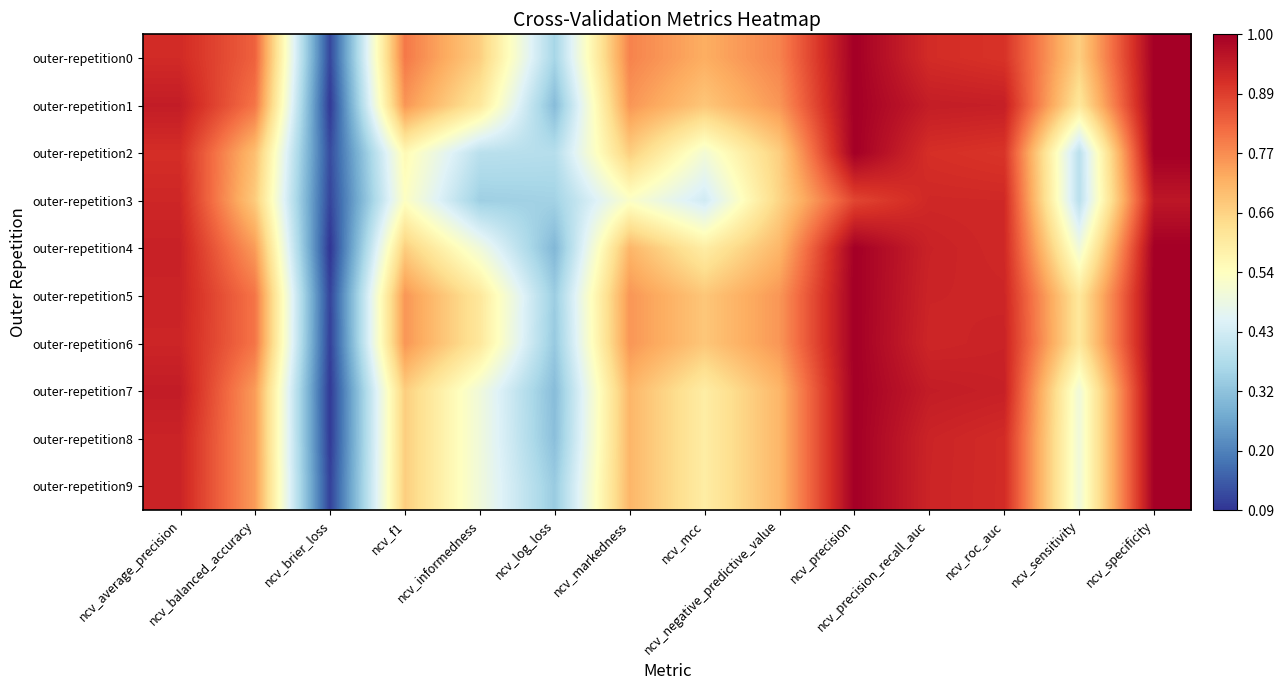

Count the number of categories in the chart.

14